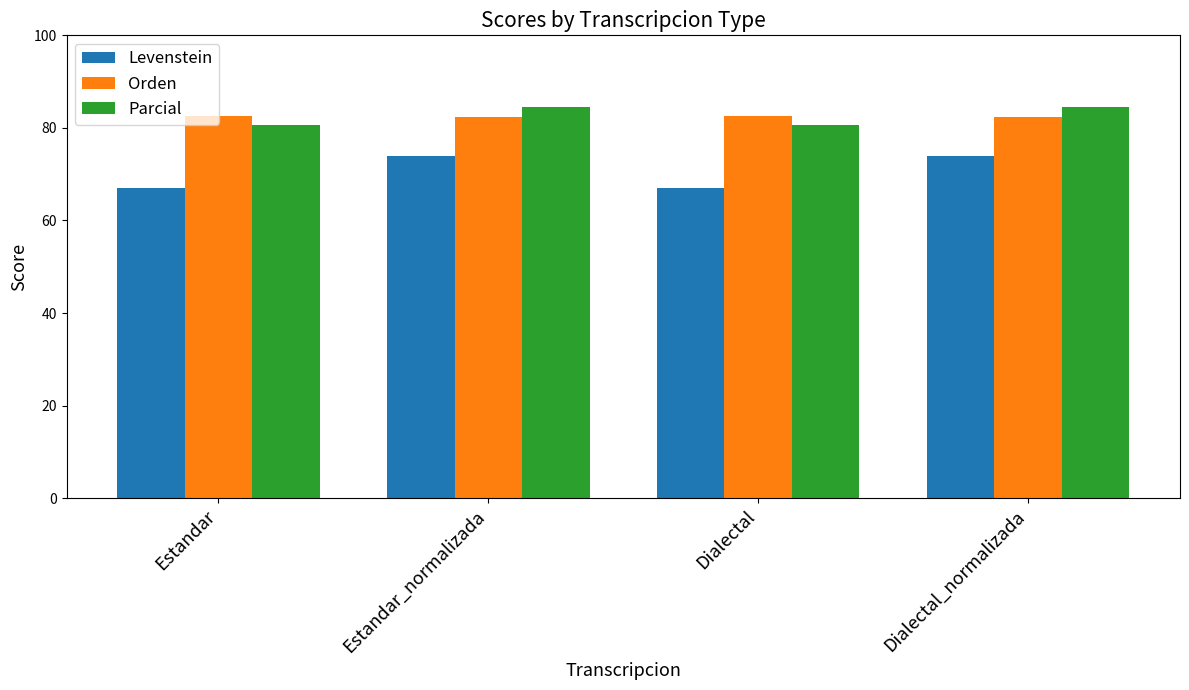

The Parcial series shows 80.7 at Dialectal. True or false?

True